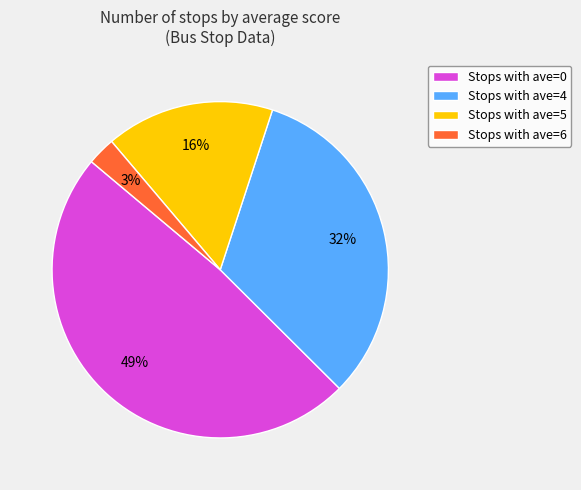

Which category has the biggest portion of the pie?

Stops with ave=0